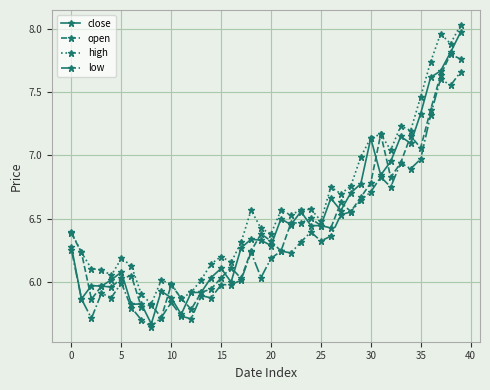

How many series are shown in this chart?

4